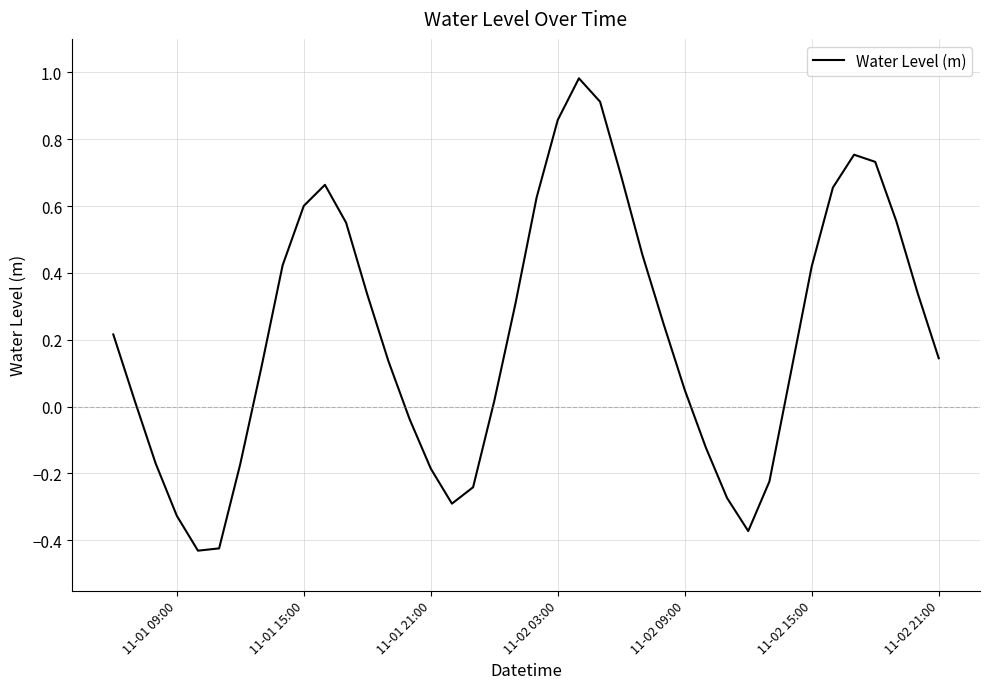

What is the difference between the maximum and minimum values?

1.4